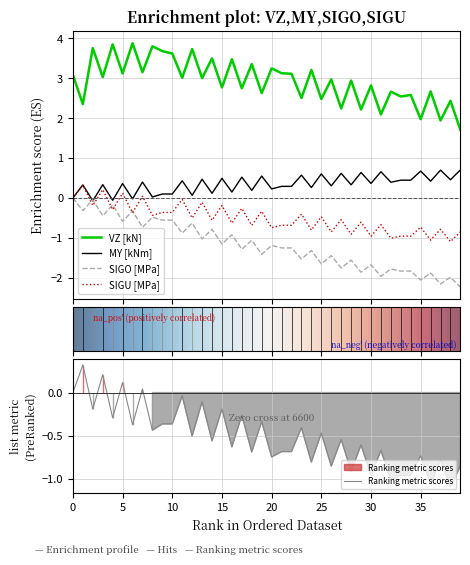

How many values in MY [kNm] are below zero?

4